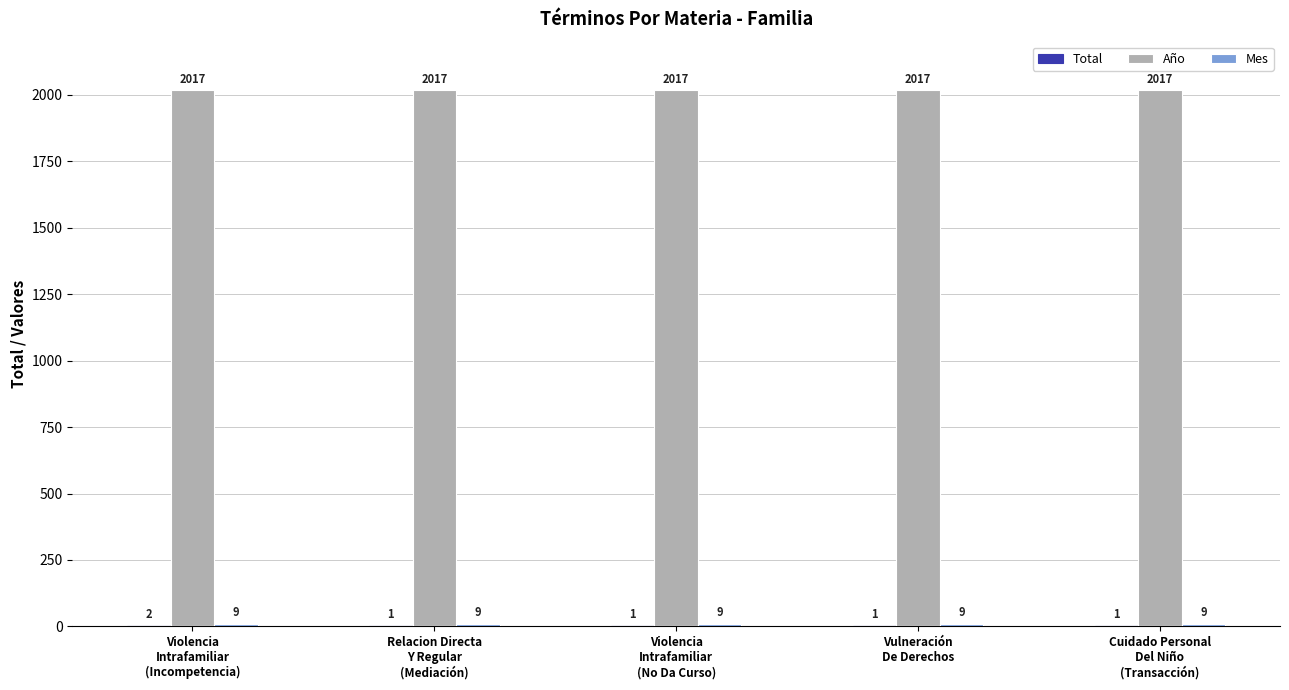

What is the average value of the Año series?

2017